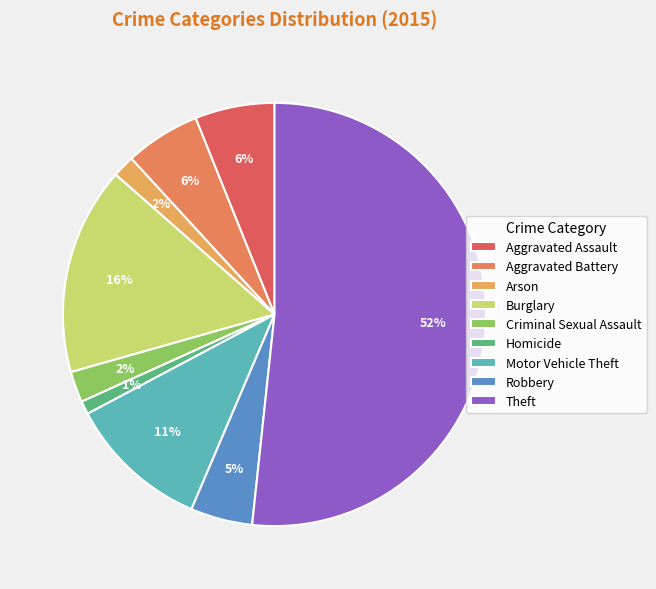

How much of the chart is everything except Motor Vehicle Theft?

89.2%